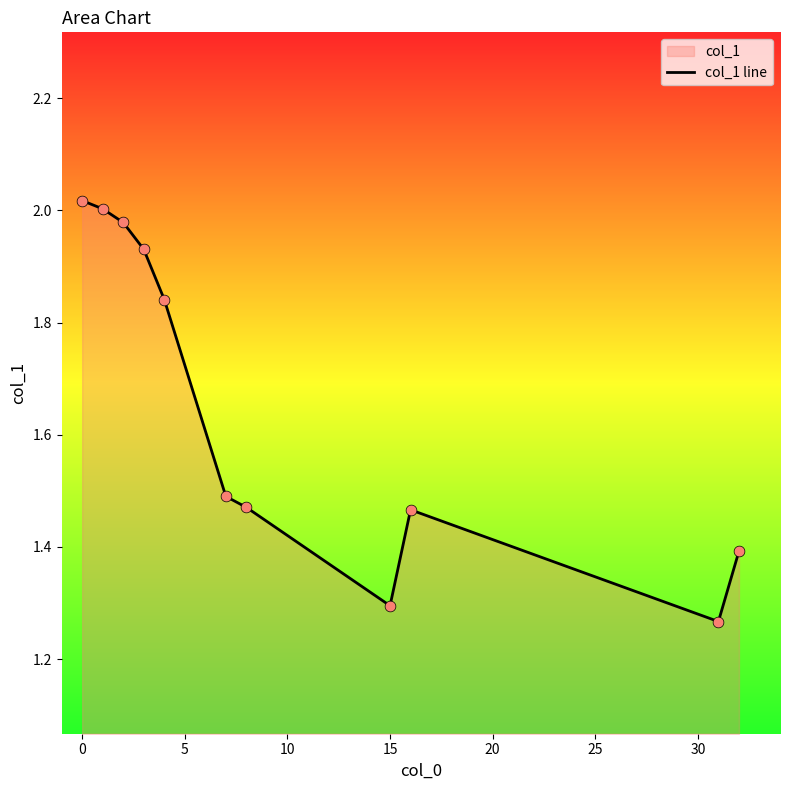

The chart shows a value of 1.3 at 15. True or false?

True